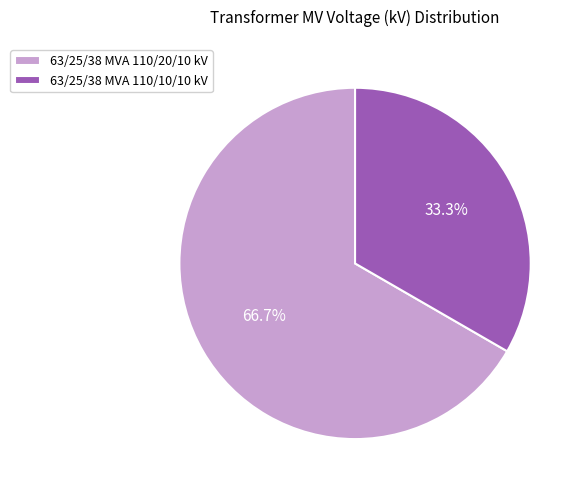

What is the total percentage of 63/25/38 MVA 110/20/10 kV and 63/25/38 MVA 110/10/10 kV?

100.0%